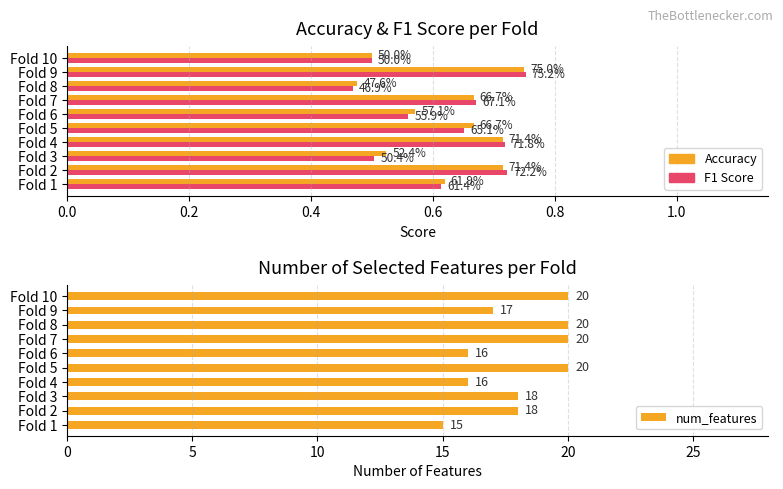

What are all the series names shown in the legend?

accuracy, f1_score, num_features